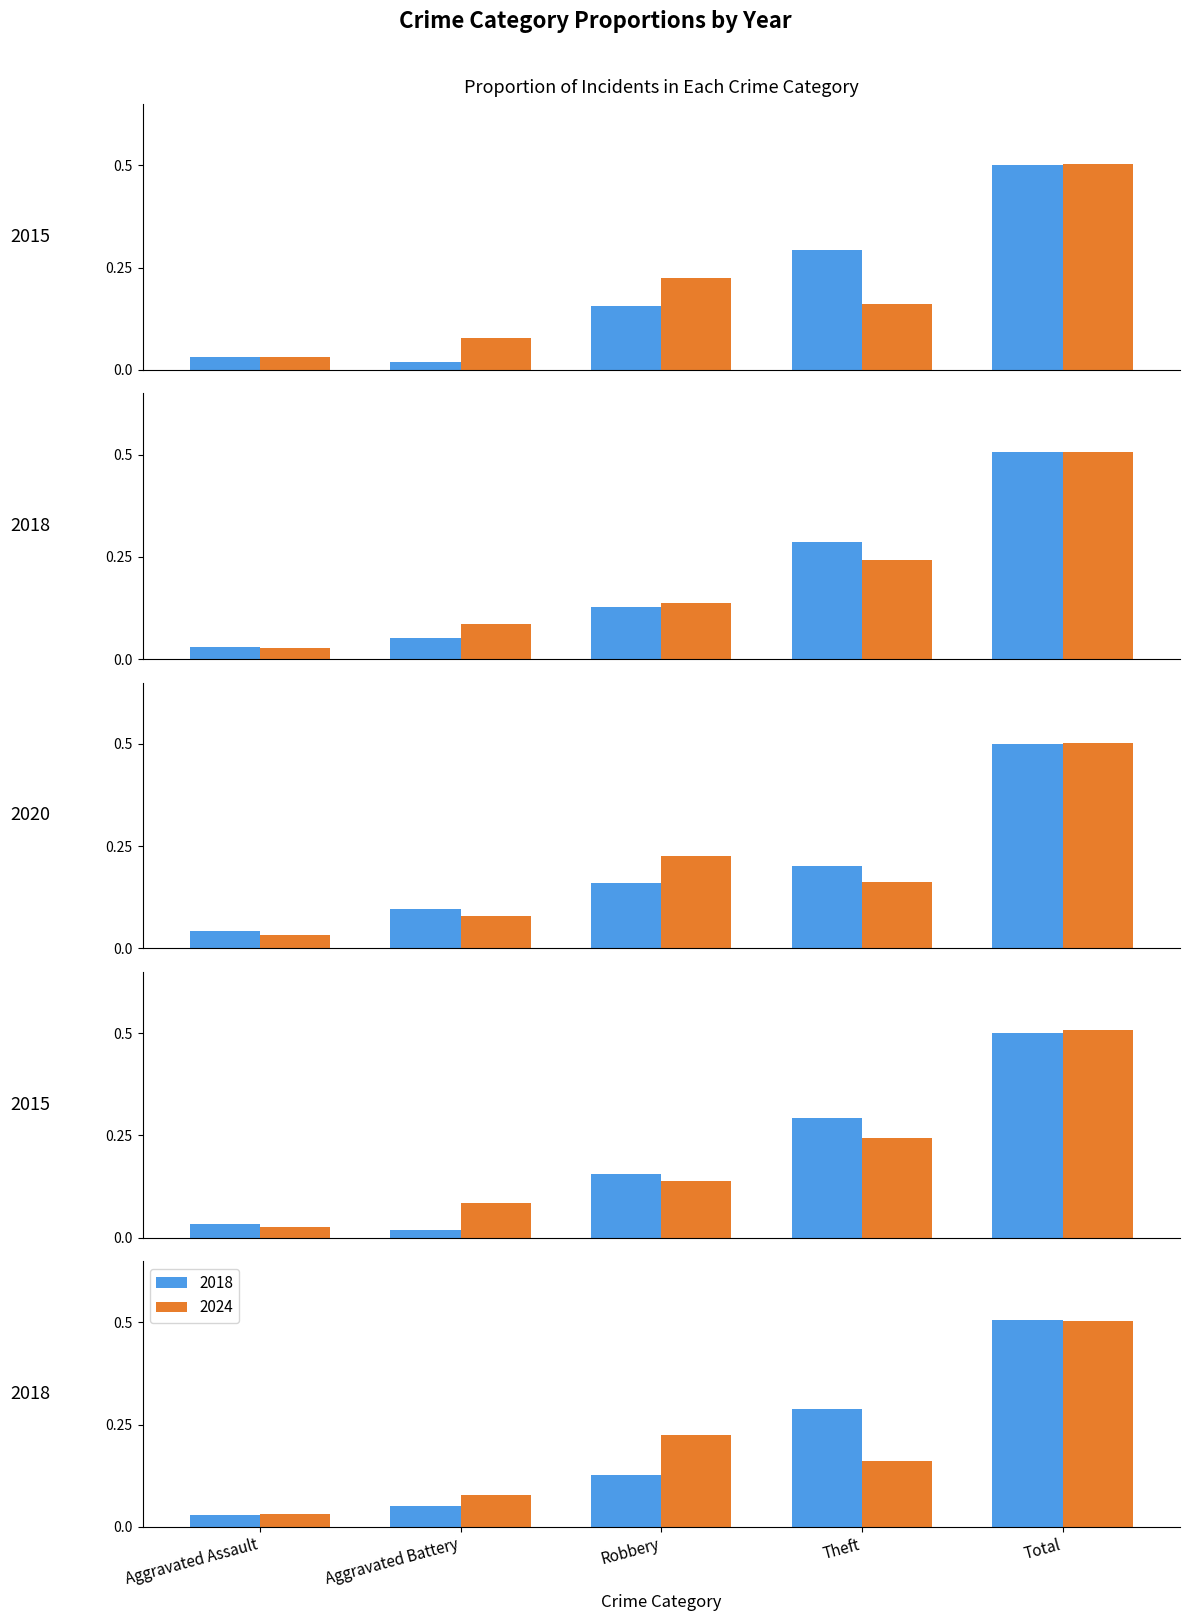

What position from the right is Theft?

2